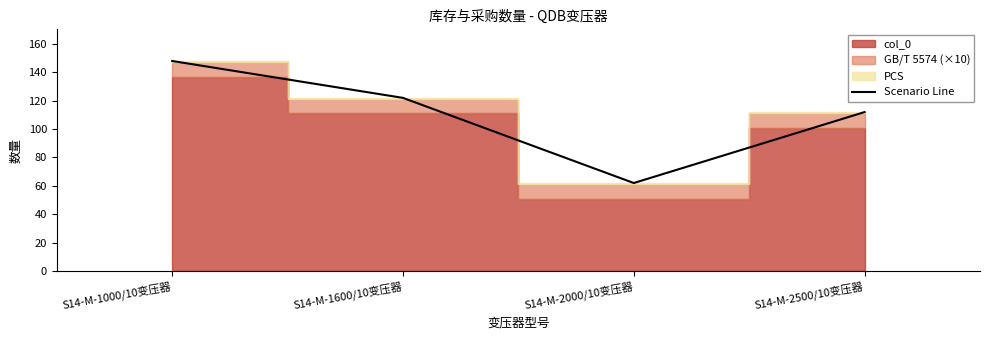

True or false: there are more than 2 points higher than both neighbors.

False